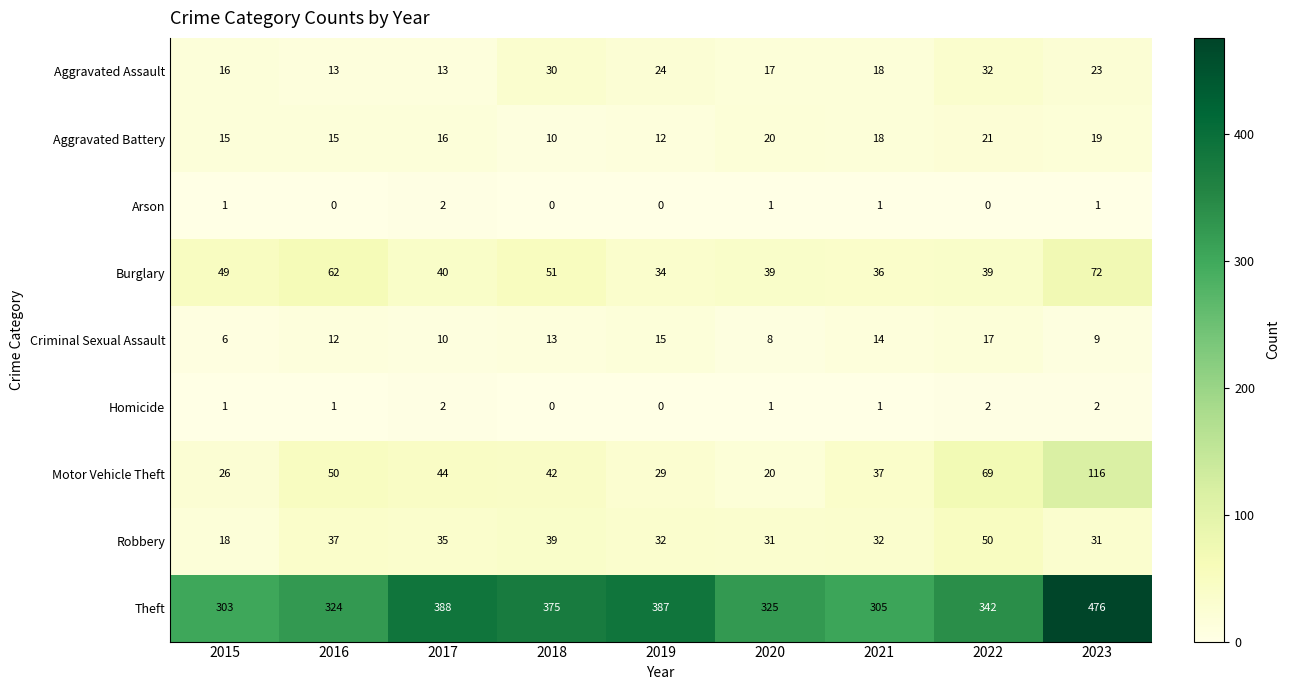

At which category is the sum across all series the highest?

2023